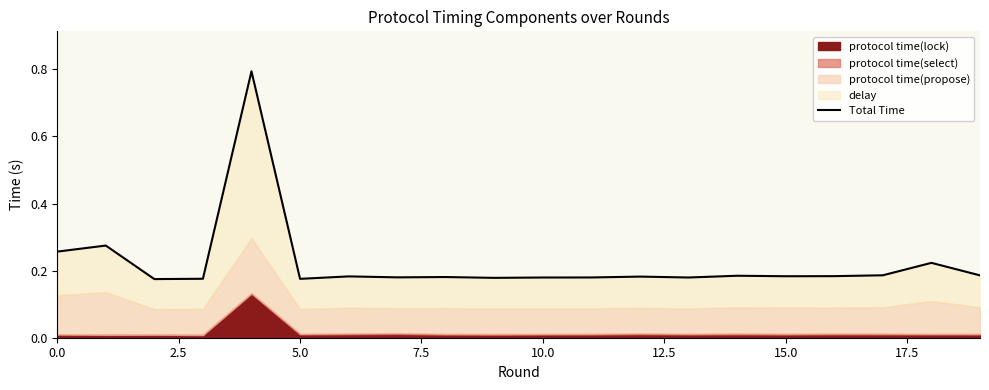

What is the greatest value displayed?

0.8